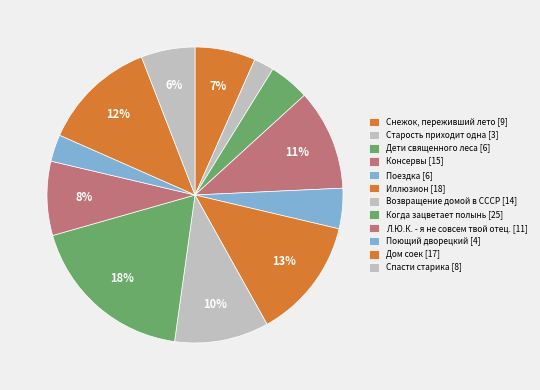

Rank the categories by value from highest to lowest.

Когда зацветает полынь, Иллюзион, Дом соек, Консервы, Возвращение домой в СССР, Л.Ю.К. - я не совсем твой отец., Снежок, переживший лето, Спасти старика, Дети священного леса, Поездка, Поющий дворецкий, Старость приходит одна